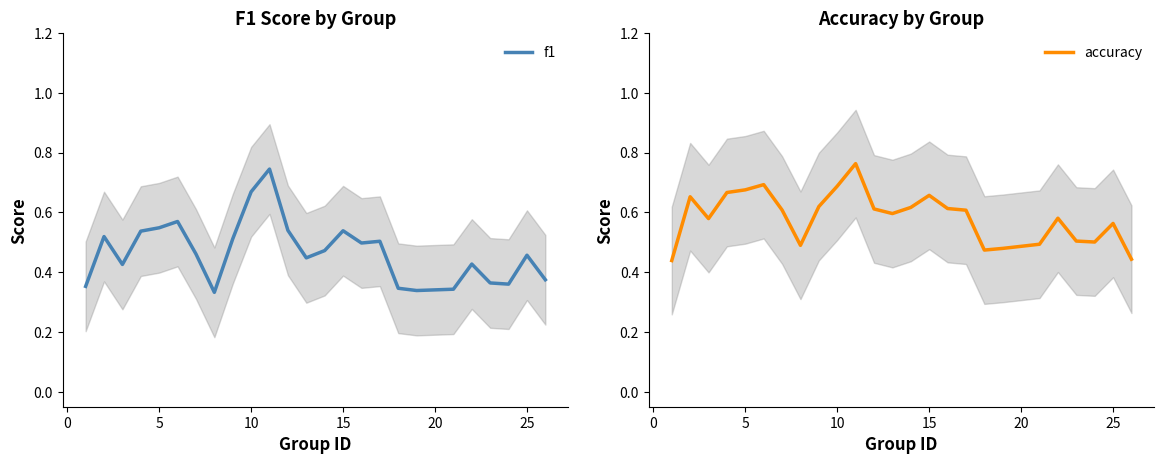

The value of accuracy at 25 is 0.8. True or false?

False